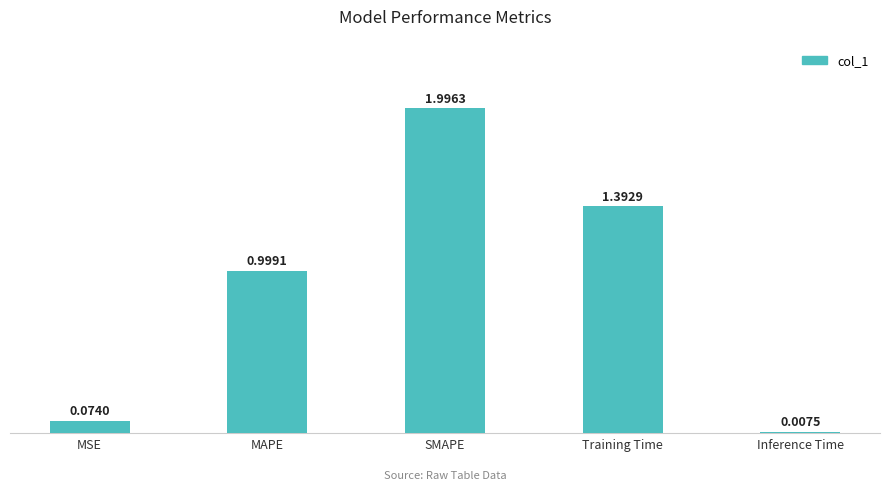

What is the sum of the values at MAPE and Training Time?

2.4